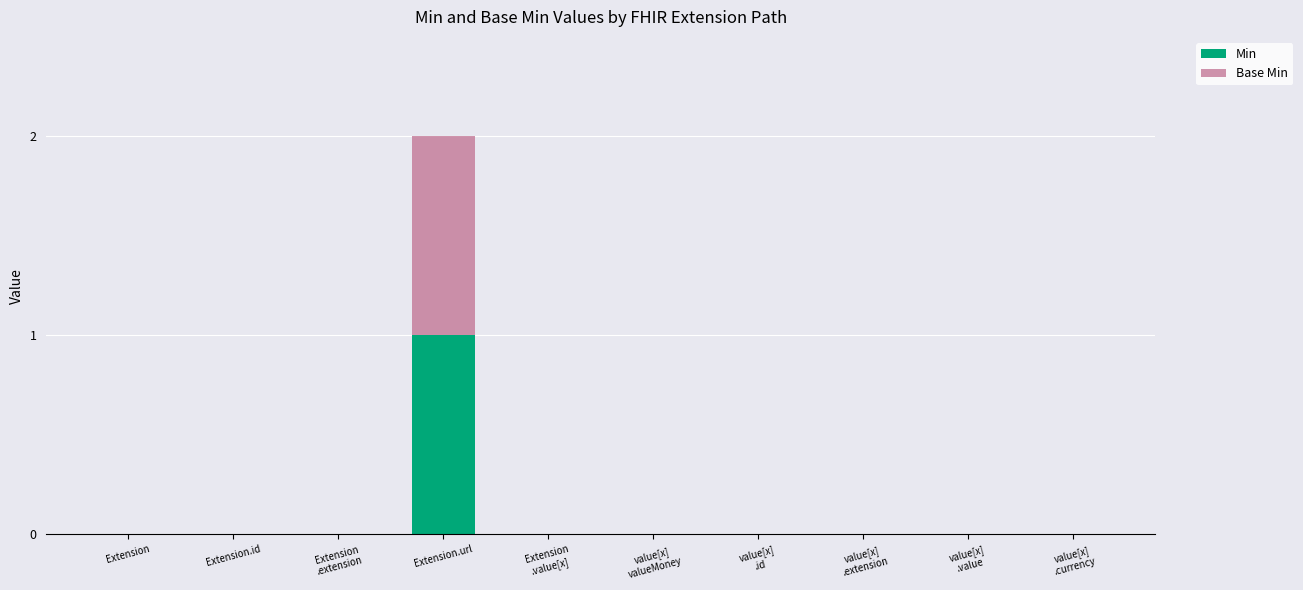

At which category is the sum across all series the highest?

Extension.url